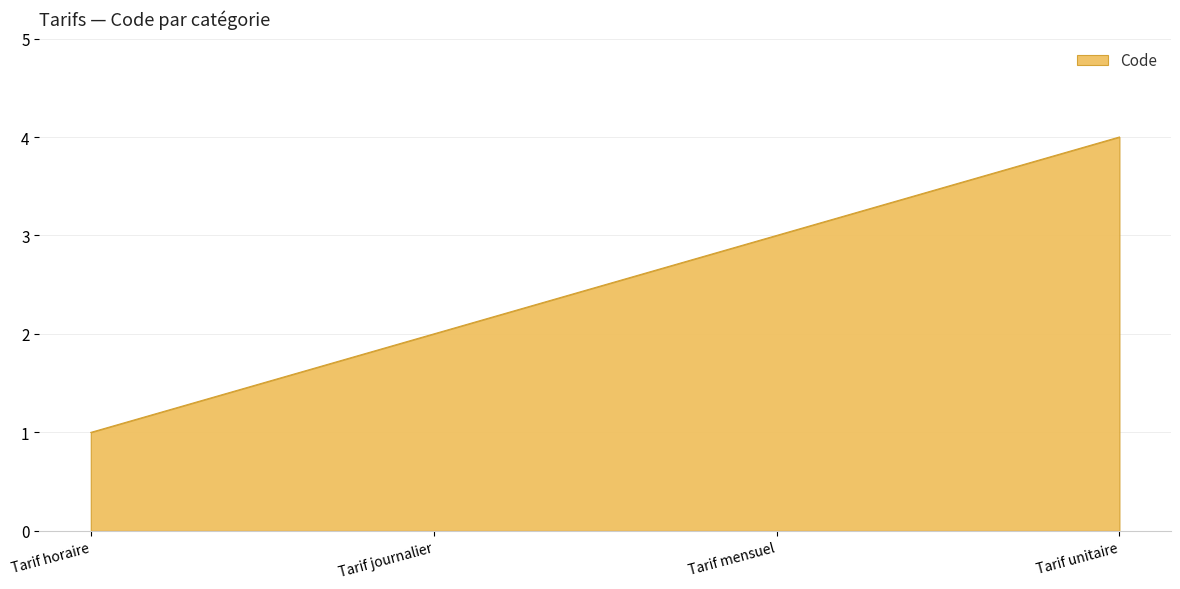

Is it true that the value at Tarif journalier is 3?

False